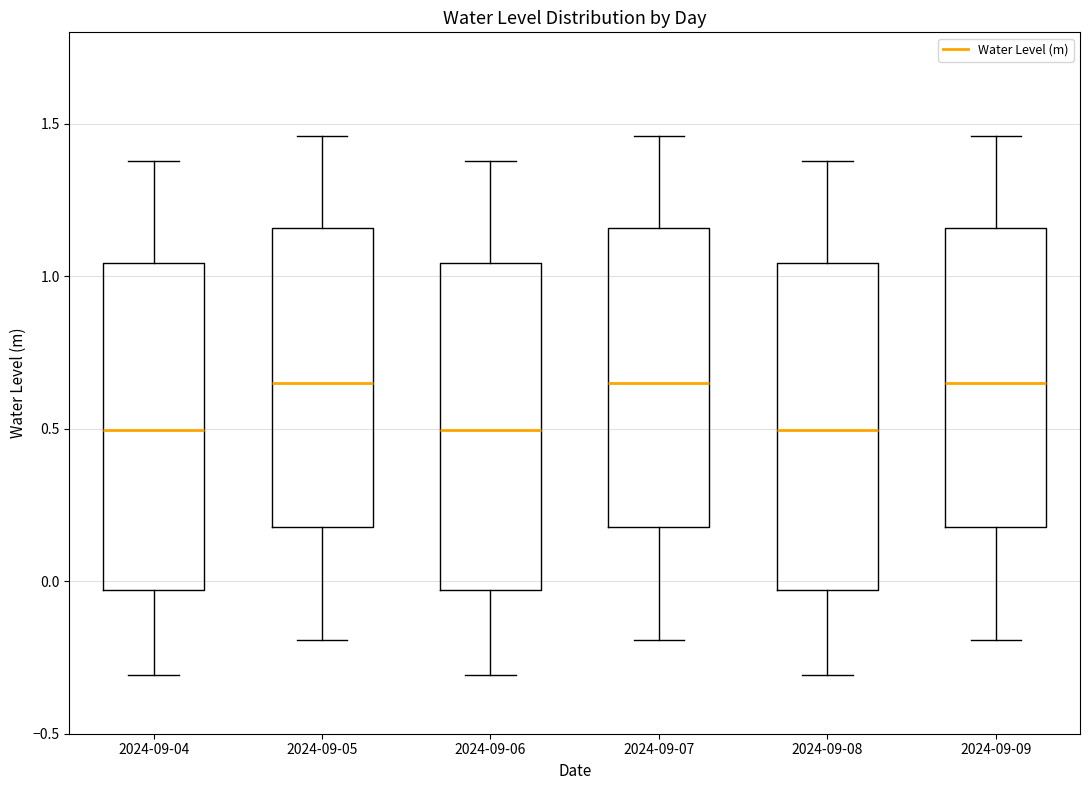

Reading left to right, transcribe this box plot: for each box, give where its median line is, the range the box spans, and where its two whiskers end, as read against the y-axis. The values are not printed on the chart, so give them approximately, as read against the axis.

2024-09-04: median 0.50, box -0.05 to 1.05, whiskers -0.30 to 1.40
2024-09-05: median 0.65, box 0.20 to 1.15, whiskers -0.20 to 1.45
2024-09-06: median 0.50, box -0.05 to 1.05, whiskers -0.30 to 1.40
2024-09-07: median 0.65, box 0.20 to 1.15, whiskers -0.20 to 1.45
2024-09-08: median 0.50, box -0.05 to 1.05, whiskers -0.30 to 1.40
2024-09-09: median 0.65, box 0.20 to 1.15, whiskers -0.20 to 1.45